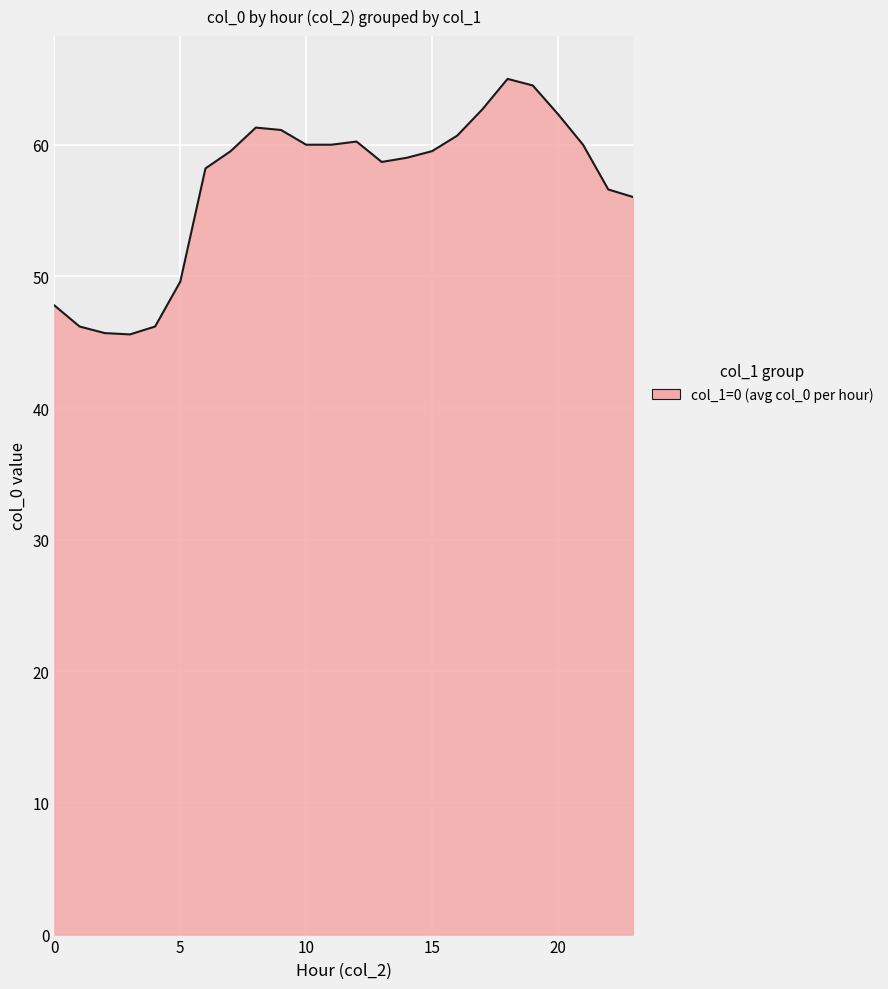

What is the average value?

56.9